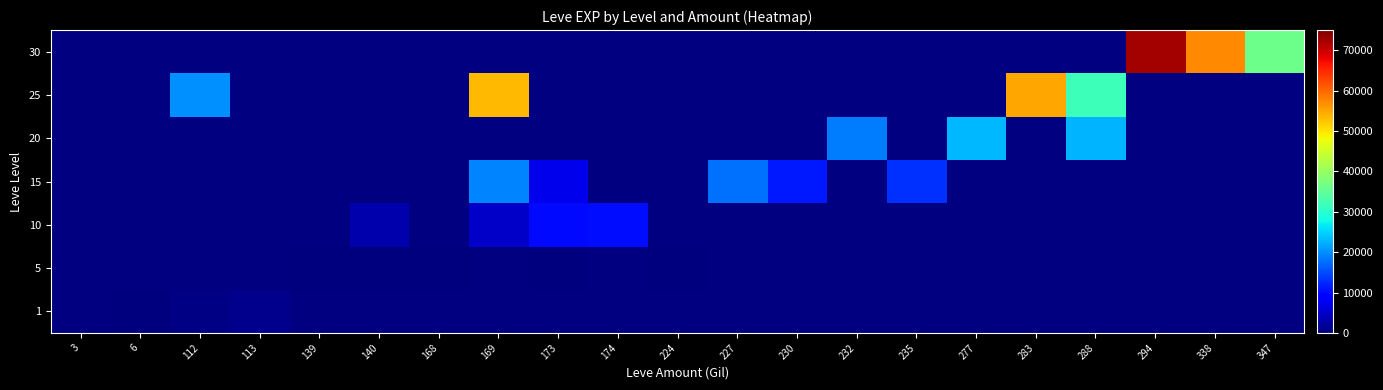

Which category has the highest value across all series?

294